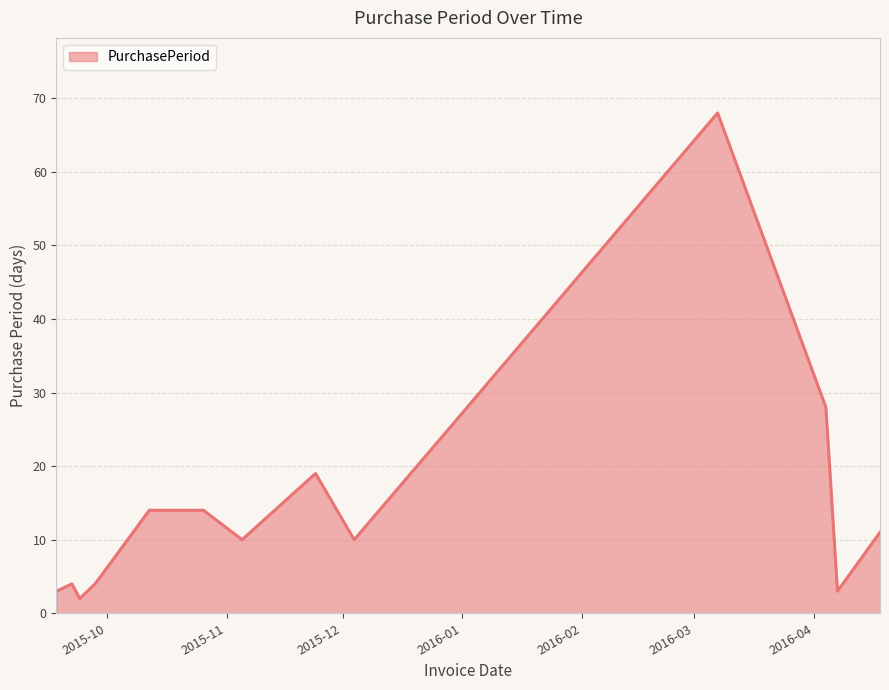

What is the maximum value shown in the chart?

68